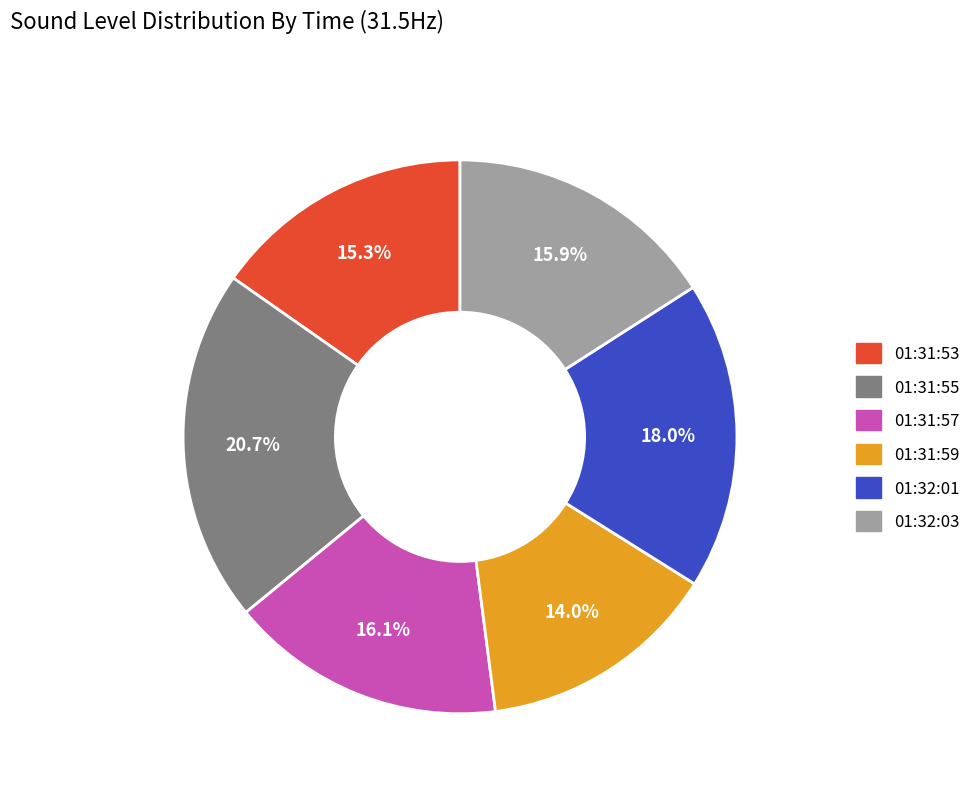

How many slices are in this pie chart?

6